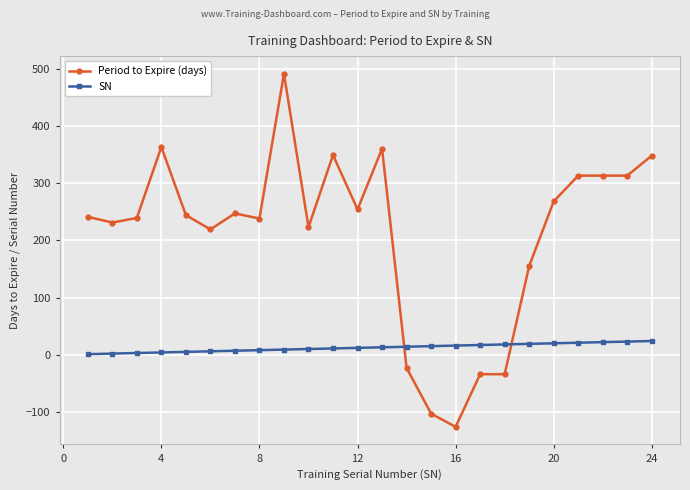

True or false: Period to Expire (days) and SN cross at least once.

True